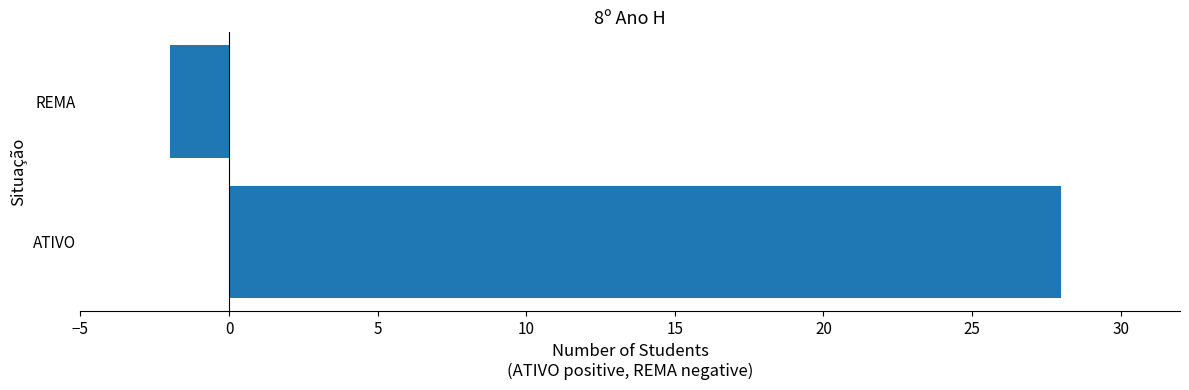

Reading bottom to top, transcribe all the data shown in this chart.

28	-2